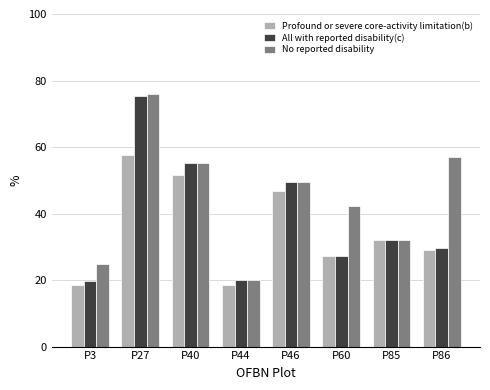

Rank the series by their average value, from highest to lowest.

No reported disability, All with reported disability(c), Profound or severe core-activity limitation(b)